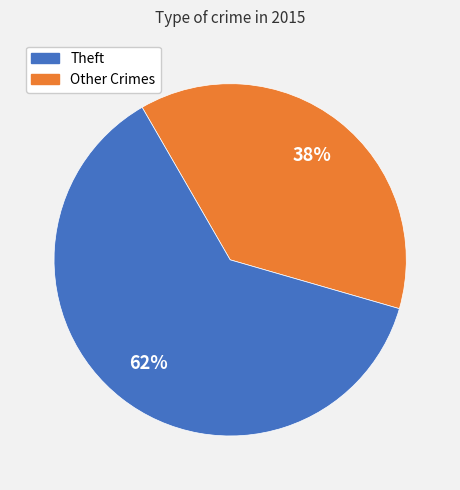

How many slices are in this pie chart?

2